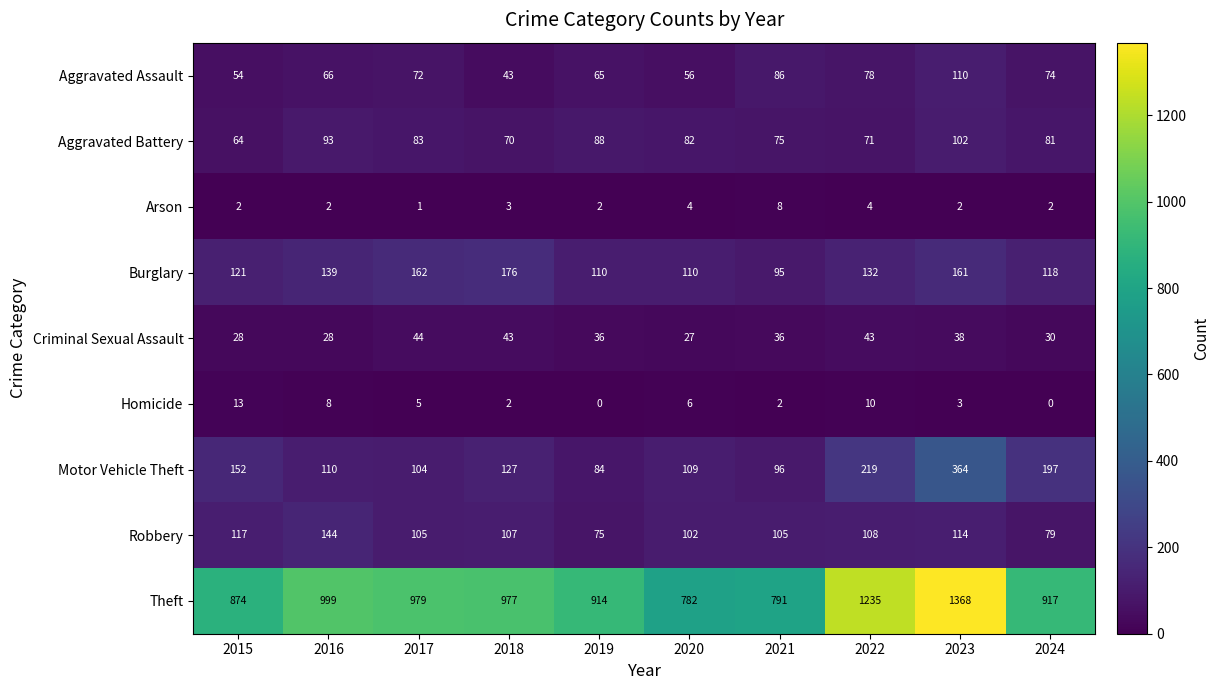

What is the difference between the maximum and minimum values in the Homicide series?

13